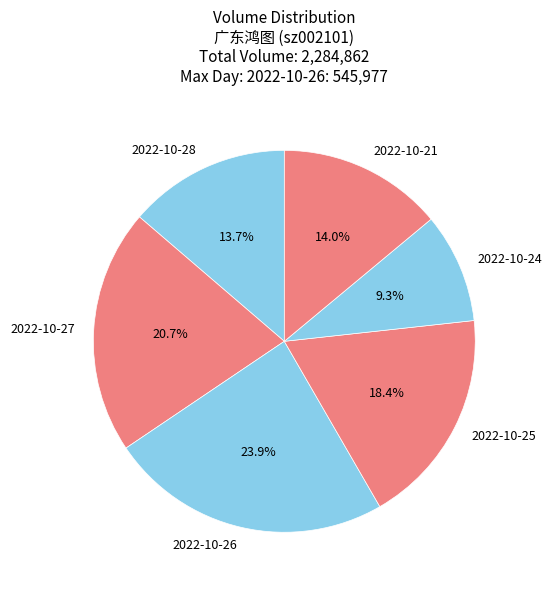

Does 2022-10-27 represent more than half of the total?

No